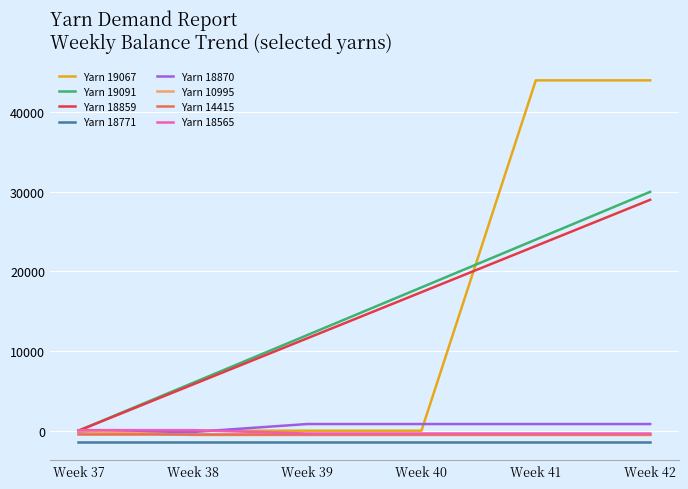

What is the smallest value displayed?

-1450.1